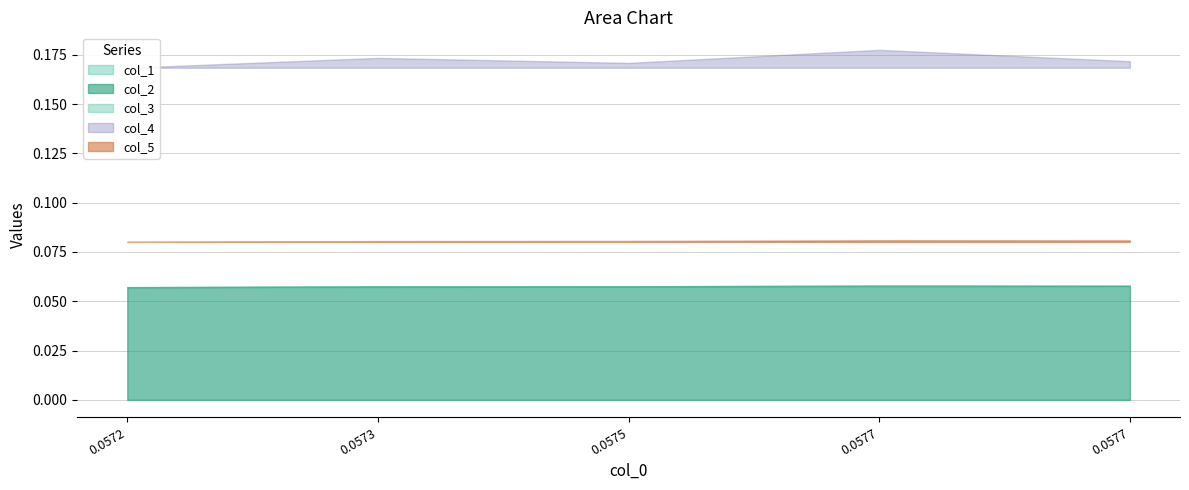

Does the chart have visible grid lines?

Yes